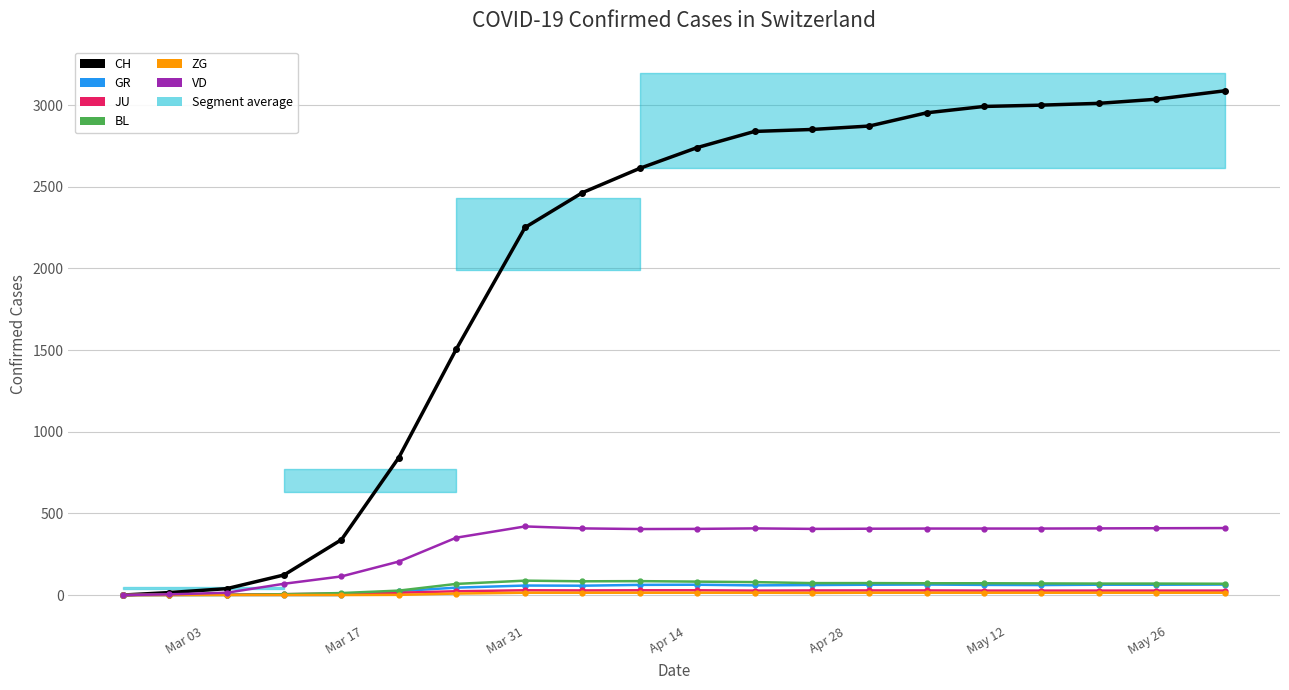

What is the difference between the maximum and second lowest values in the GR series?

64